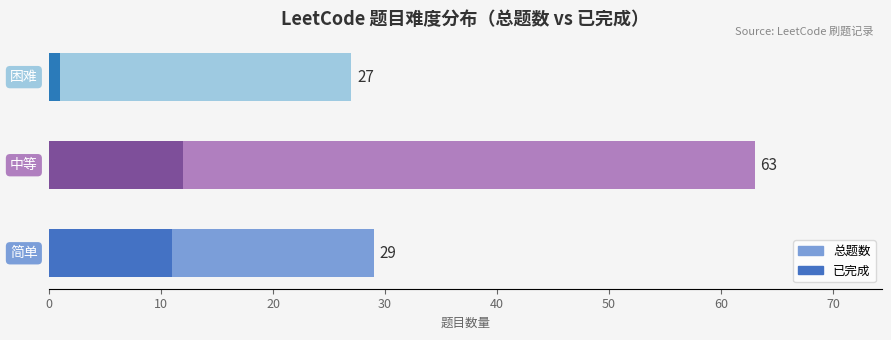

Between 0 and 10, which is larger?

10